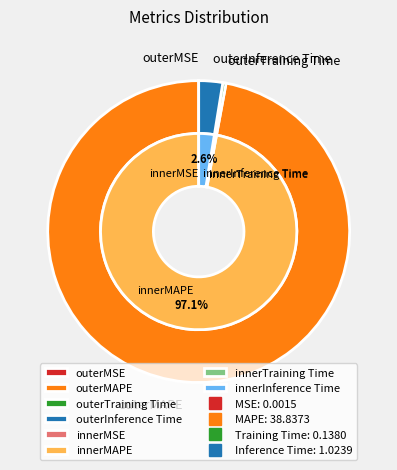

Is the sum of MSE and Inference Time greater than half?

No